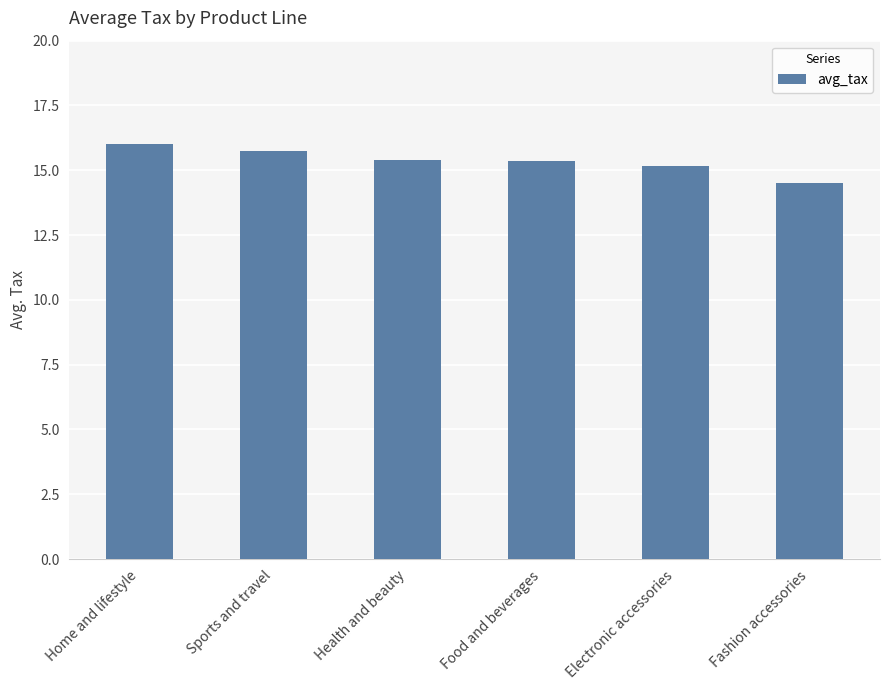

Where is the data nearest to the value 15?

Electronic accessories